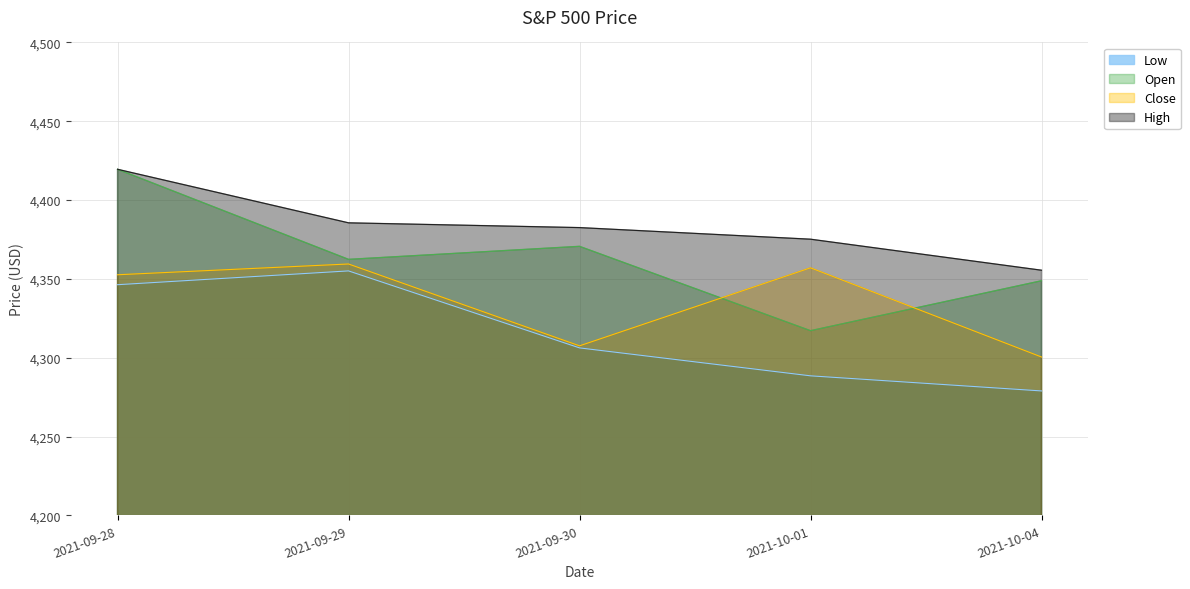

What is the spread (max minus min) of values at 2021-09-28?

73.2